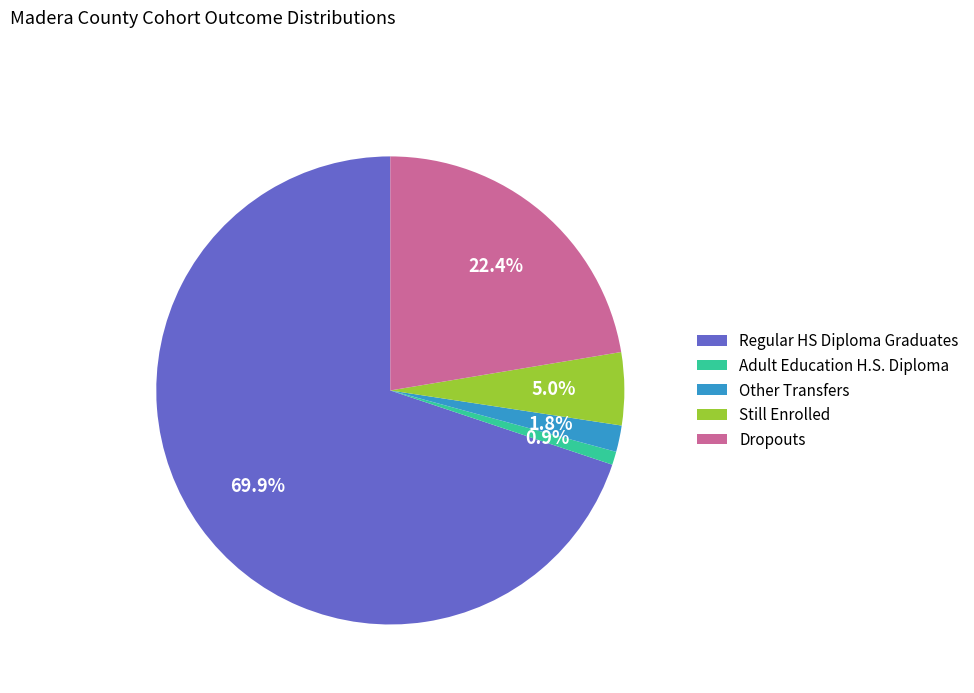

To the nearest percent, what is the average slice percentage?

20%